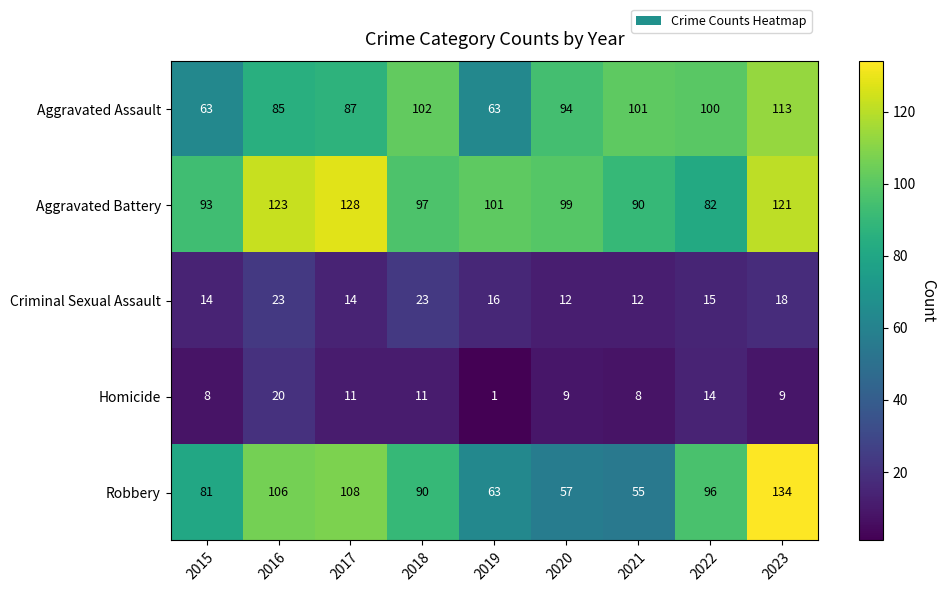

The value of Robbery at 2020 is 14. True or false?

False